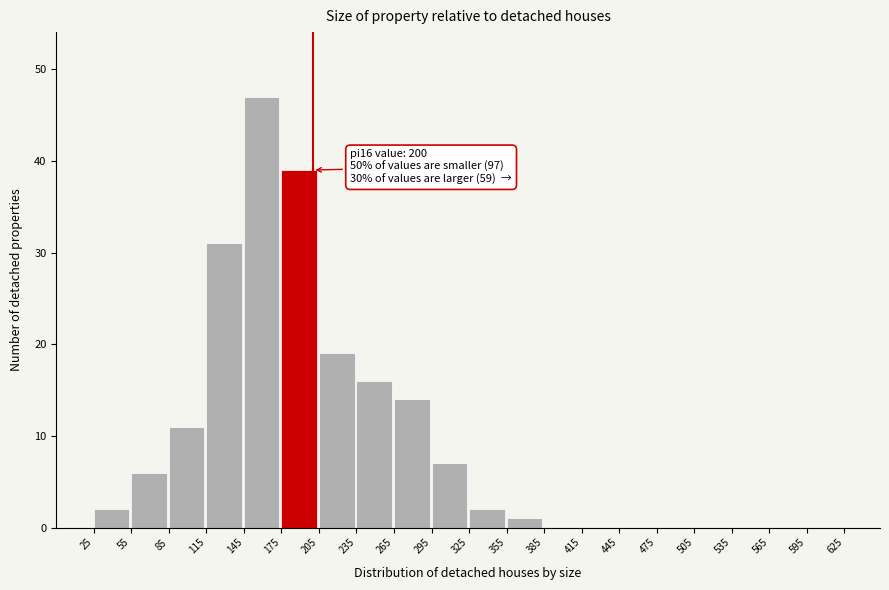

Over which range of the x-axis is the bar tallest?

145 to 175